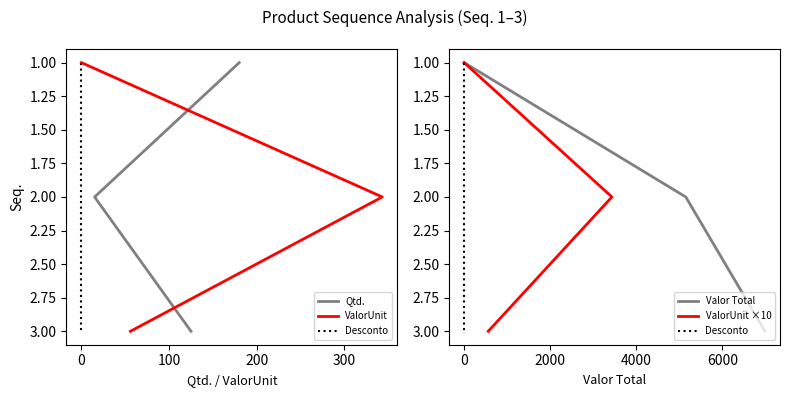

The value of Desconto at 0 is 3. True or false?

False